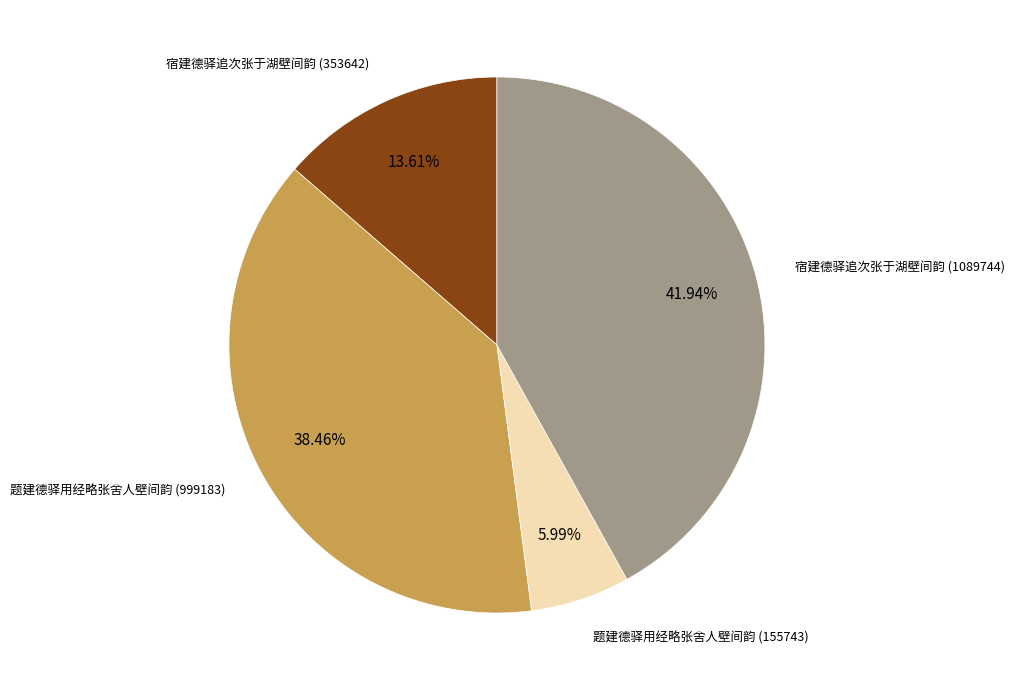

Is there a majority slice in this chart?

No